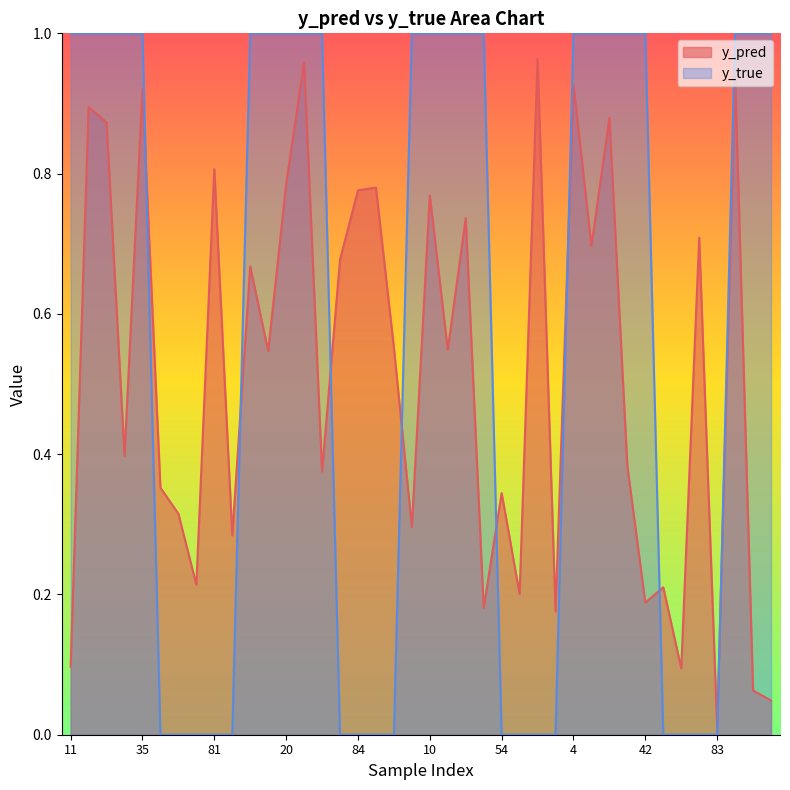

How many data points in y_true are less than 1?

17